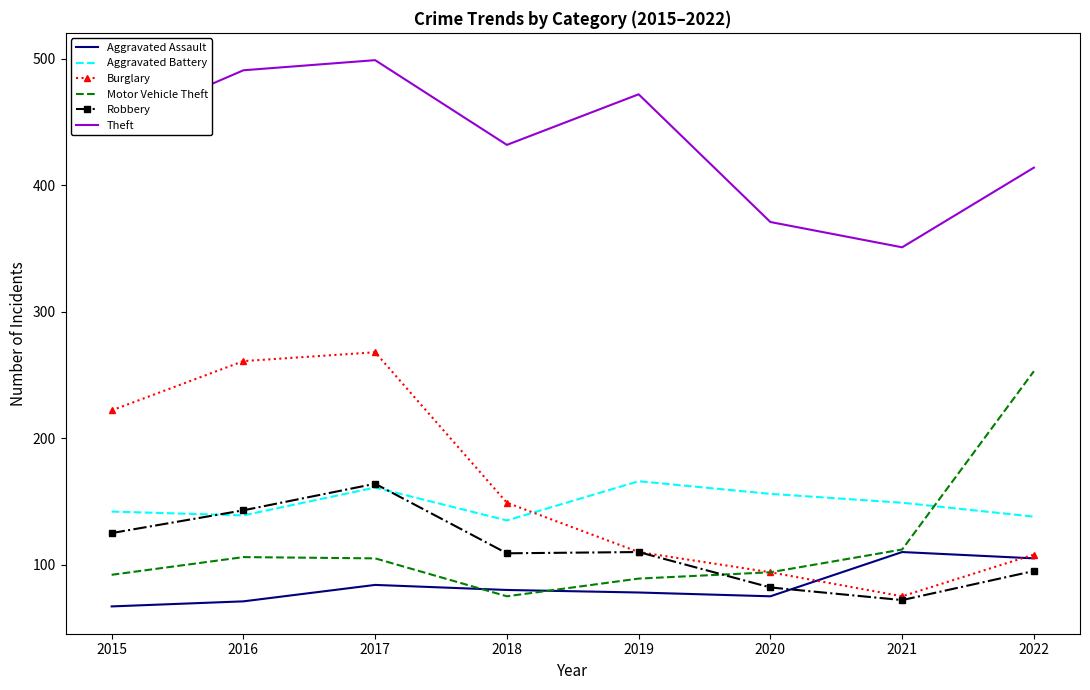

The Robbery series shows 34 at 2021. True or false?

False